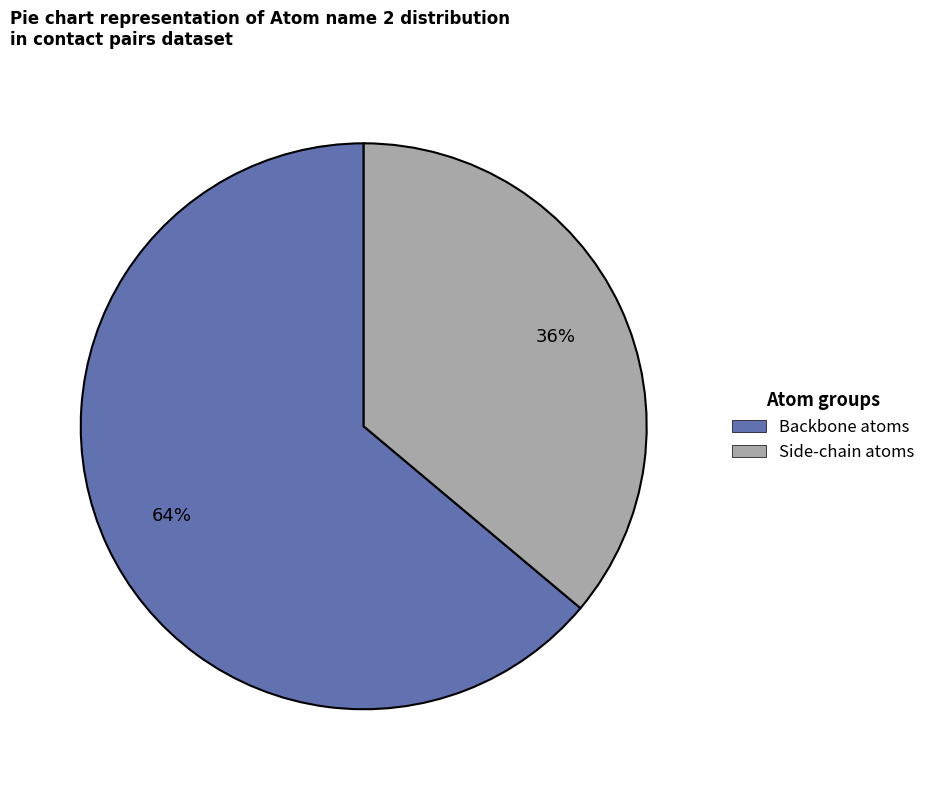

To the nearest percent, what is the difference between the largest and smallest slice percentages?

28%